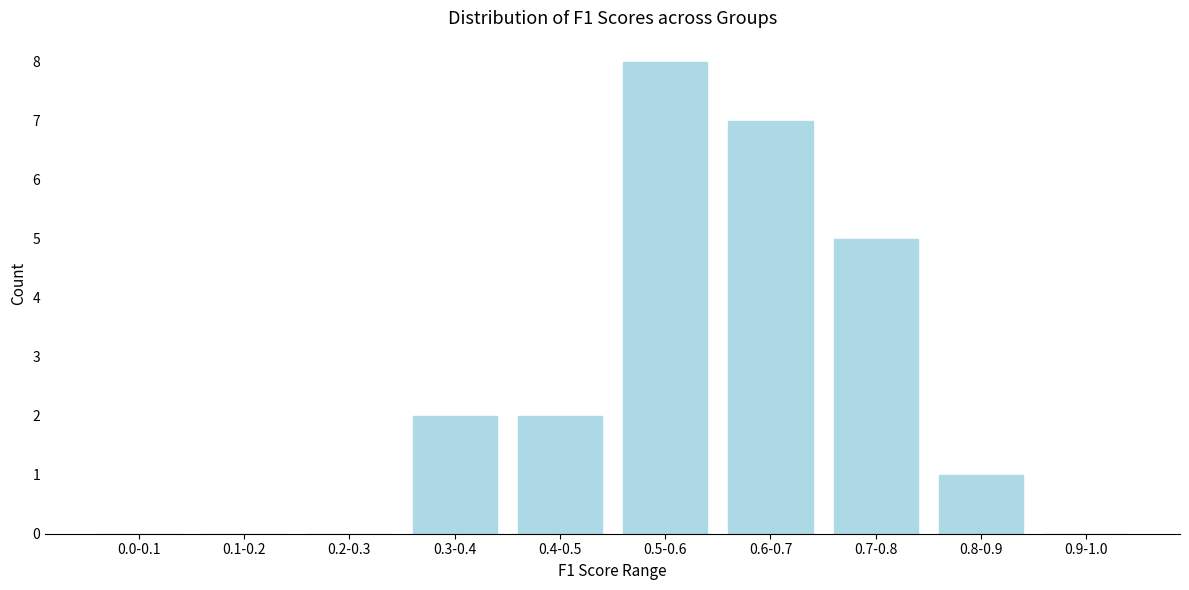

Reading left to right, extract all data points from this chart.

0.0-0.1=0	0.1-0.2=0	0.2-0.3=0	0.3-0.4=2	0.4-0.5=2	0.5-0.6=8	0.6-0.7=7	0.7-0.8=5	0.8-0.9=1	0.9-1.0=0